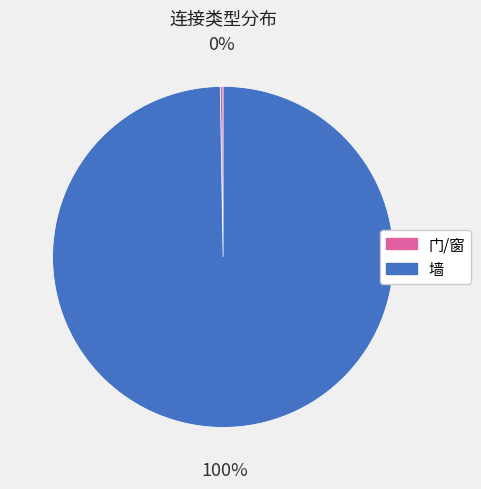

Is there any slice that represents more than half of the pie?

Yes